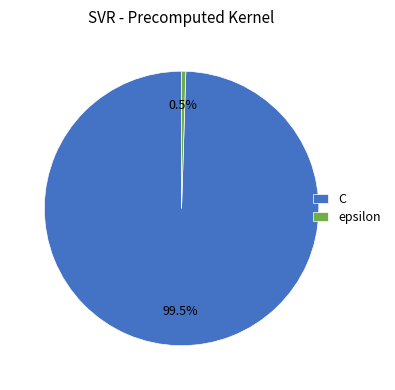

Count the number of slices in the pie.

2